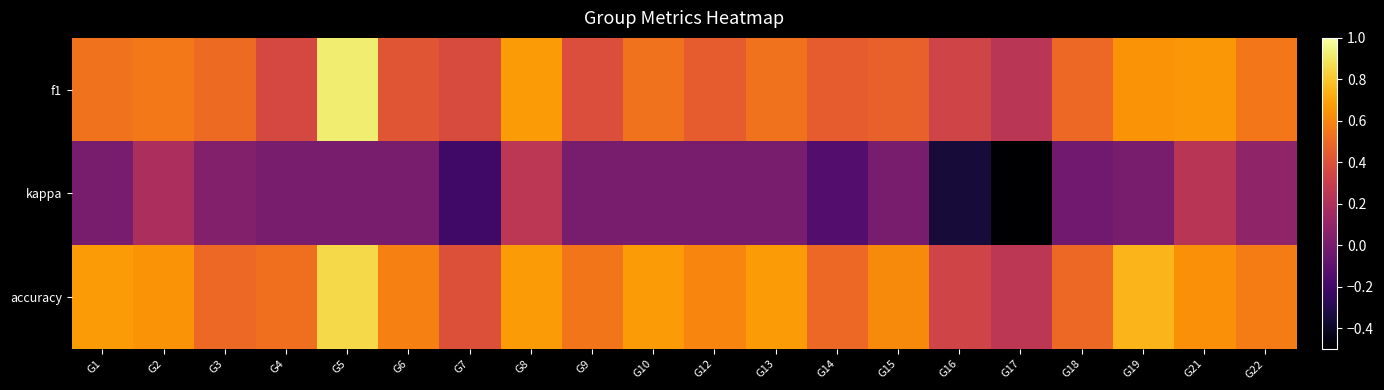

Rank the series at G3 from lowest to highest value.

kappa, accuracy, f1